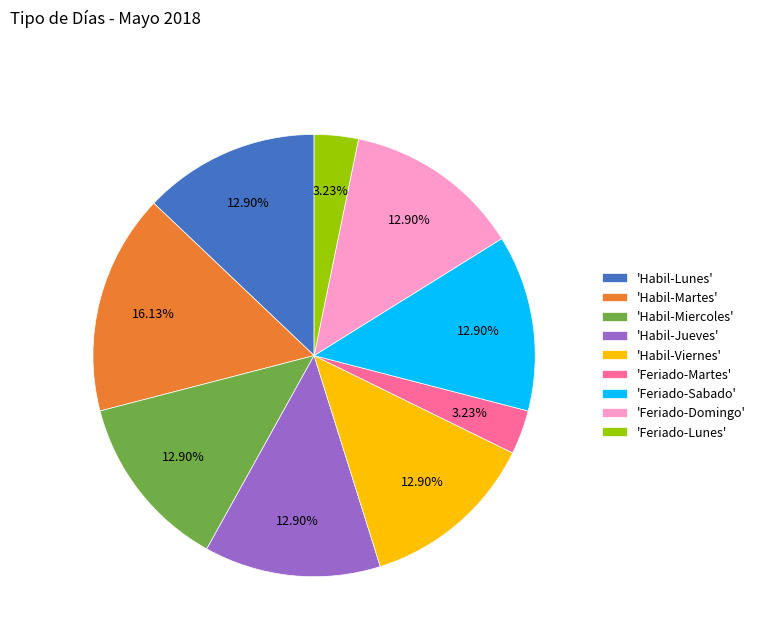

Between 'Feriado-Lunes' and 'Feriado-Domingo', which is larger?

'Feriado-Domingo'